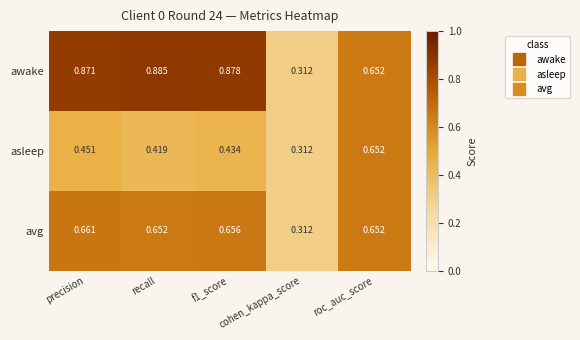

At which category is the sum across all series the highest?

precision